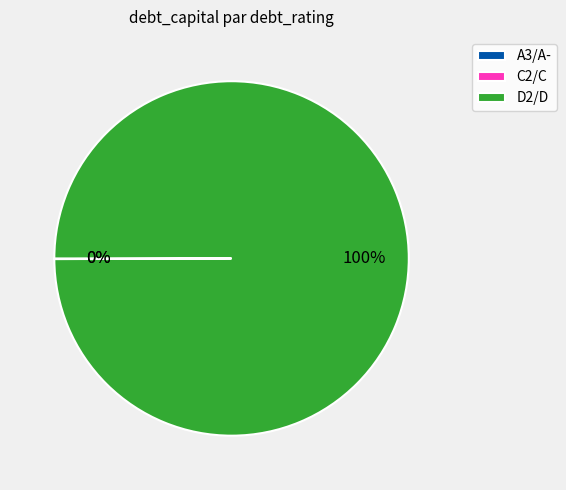

To the nearest percent, what percentage of the pie is D2/D?

100%